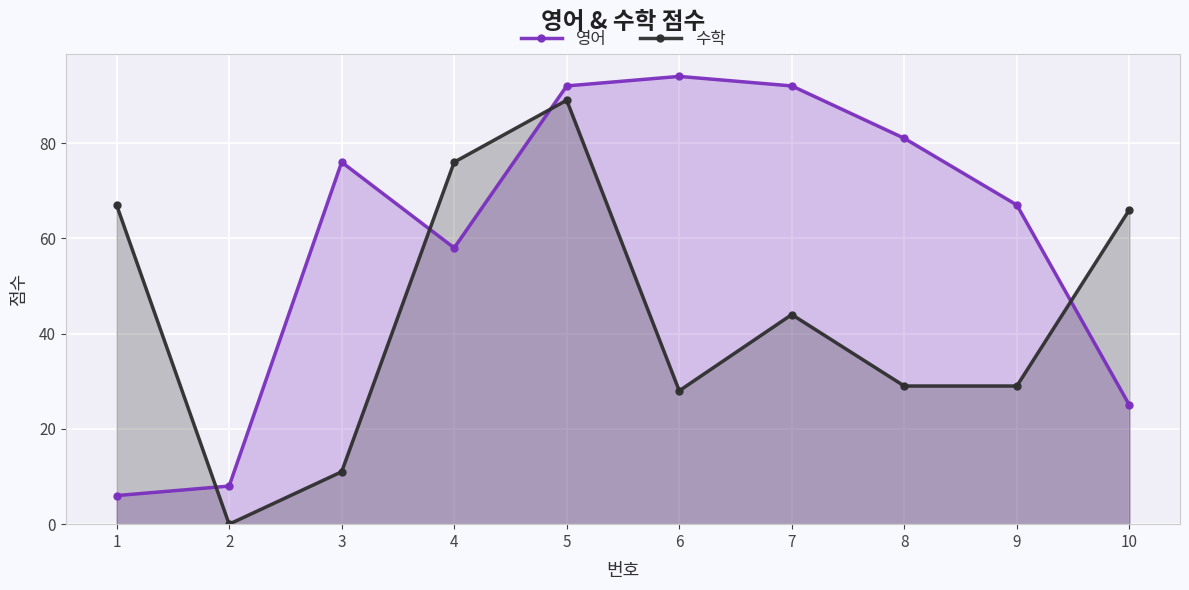

How many data points in 수학 are less than 44?

5